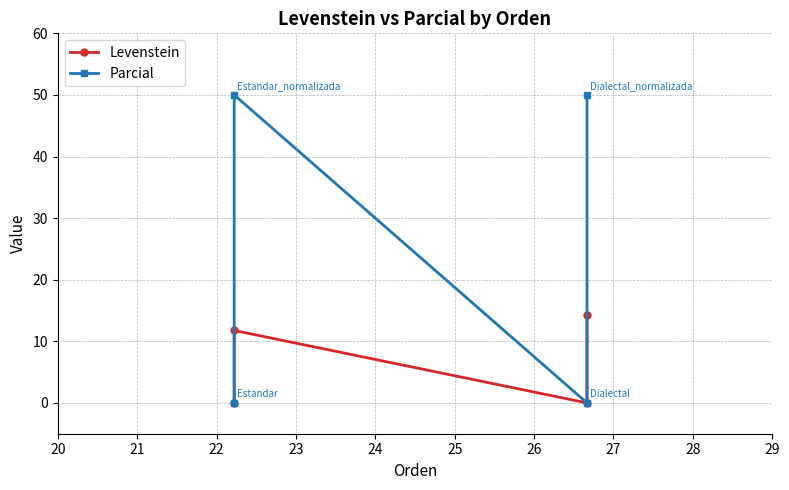

How many positive values does the Parcial series have?

2